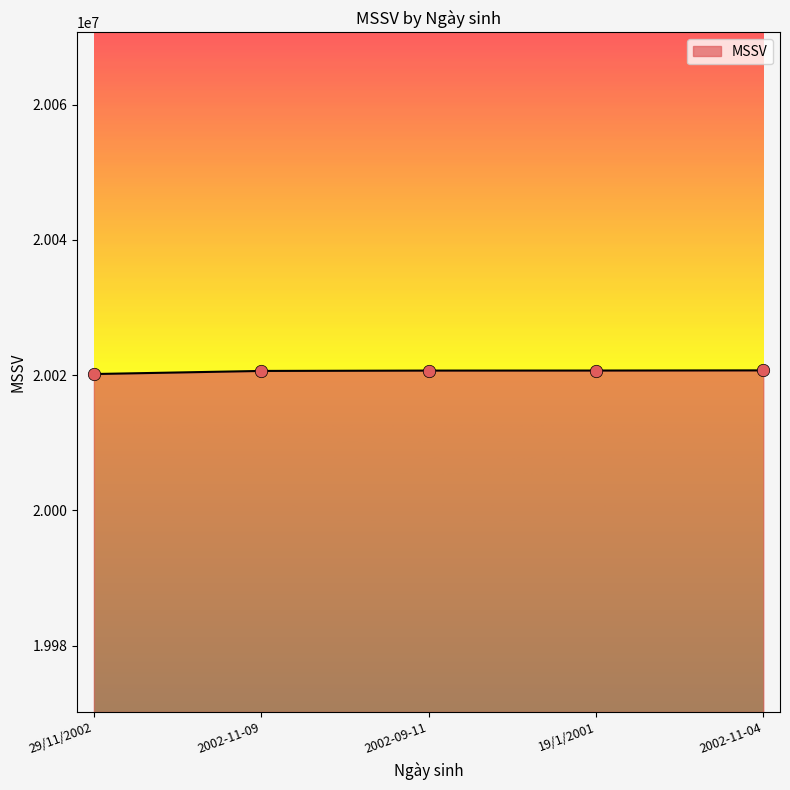

Approximately how many times larger is the value at 2002-11-04 compared to 19/1/2001?

1.0